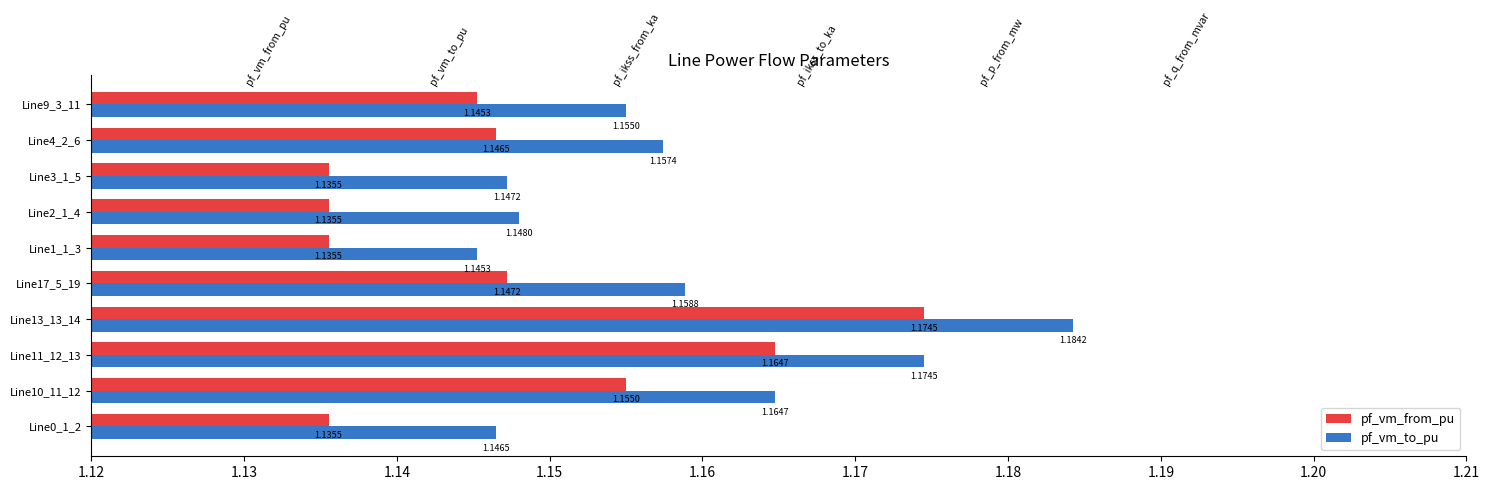

Is the value of pf_vm_from_pu at Line11_12_13 greater than the value of pf_vm_to_pu at Line4_2_6?

Yes